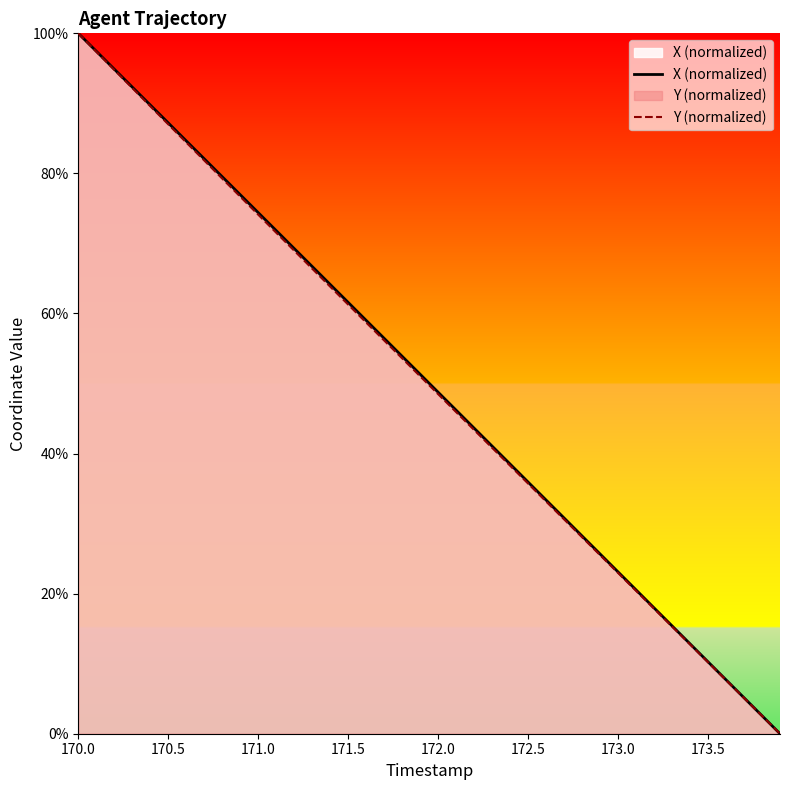

The X (normalized) series shows 102.4 at 171.5. True or false?

False